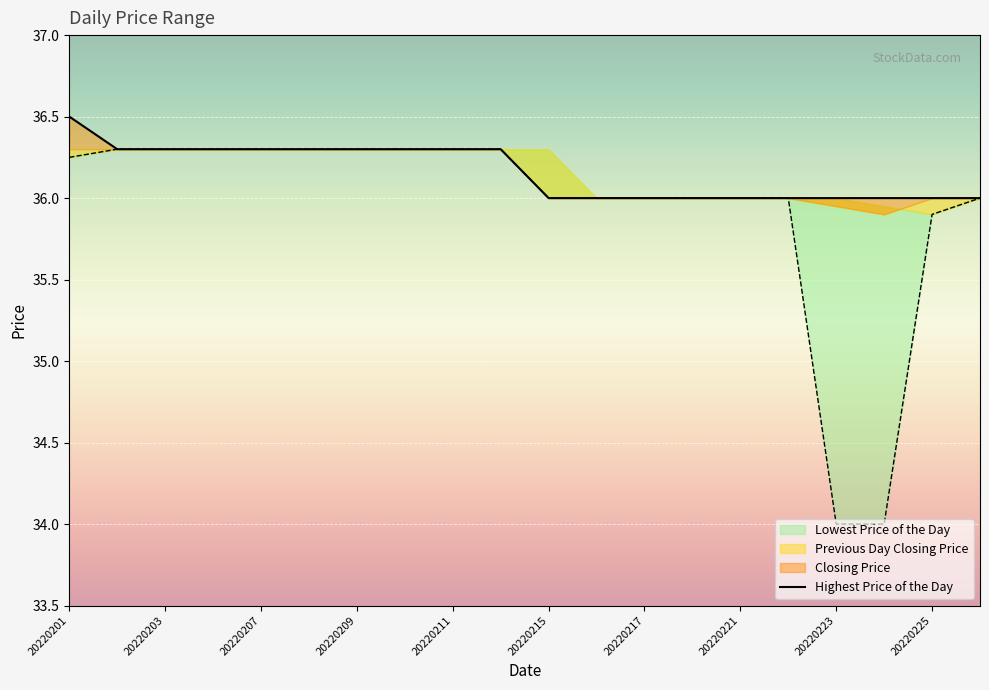

How many lines are shown in the chart?

1